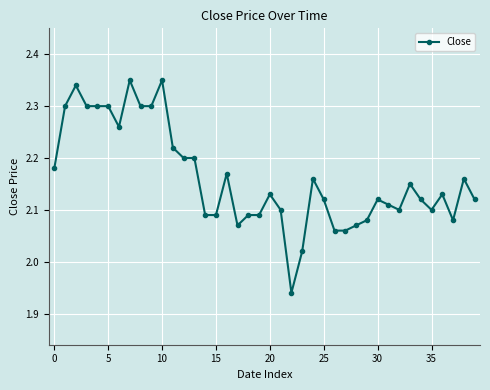

What is the difference between the second highest and second lowest values?

0.3